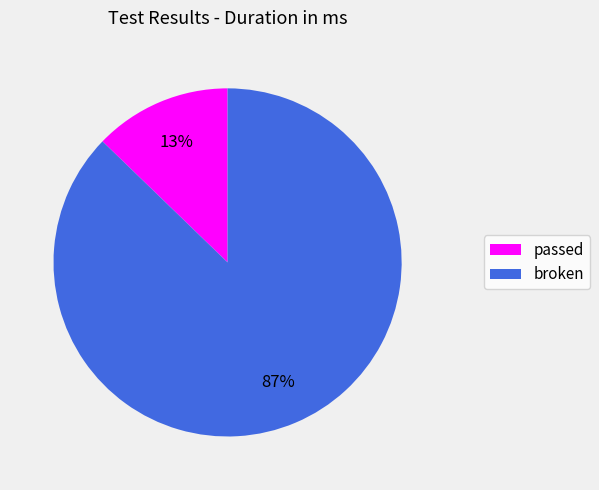

What is the largest slice in the pie chart?

broken